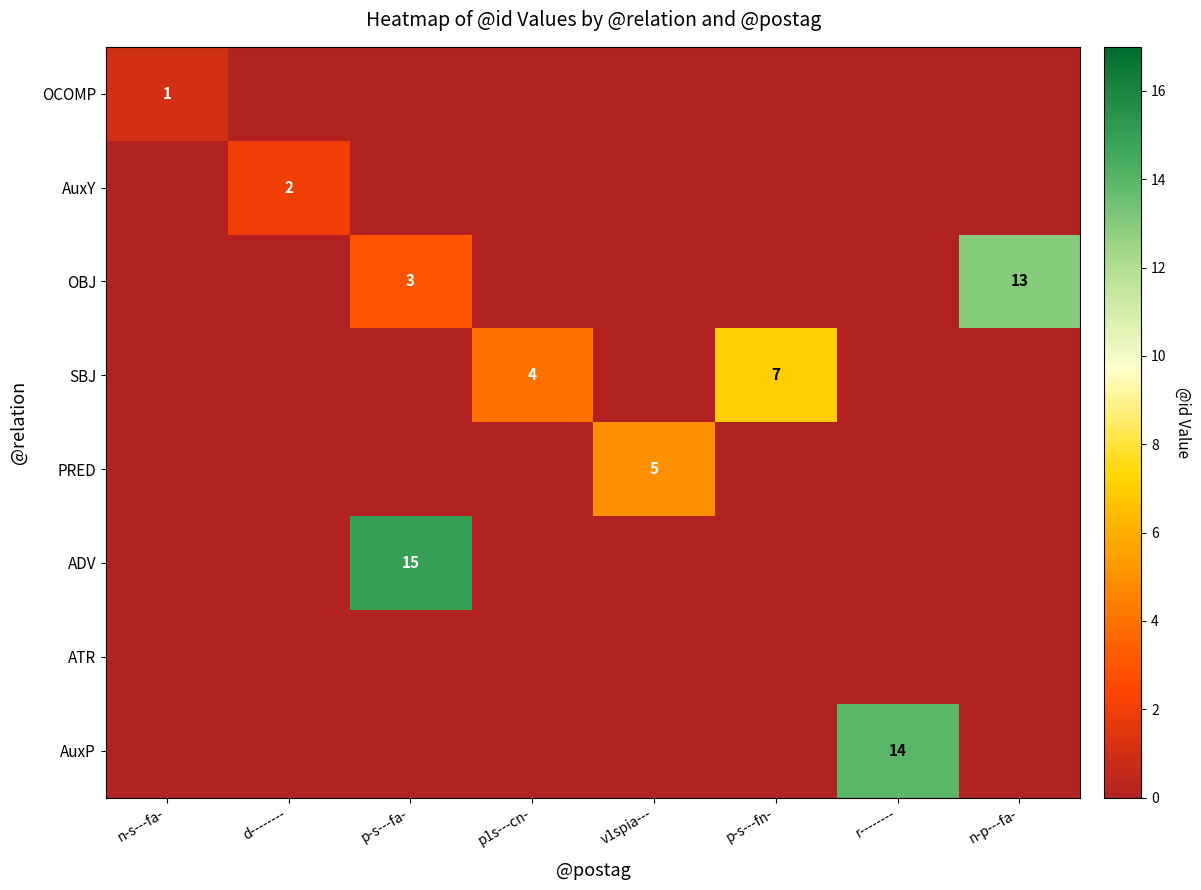

How many distinct data groups are displayed?

8